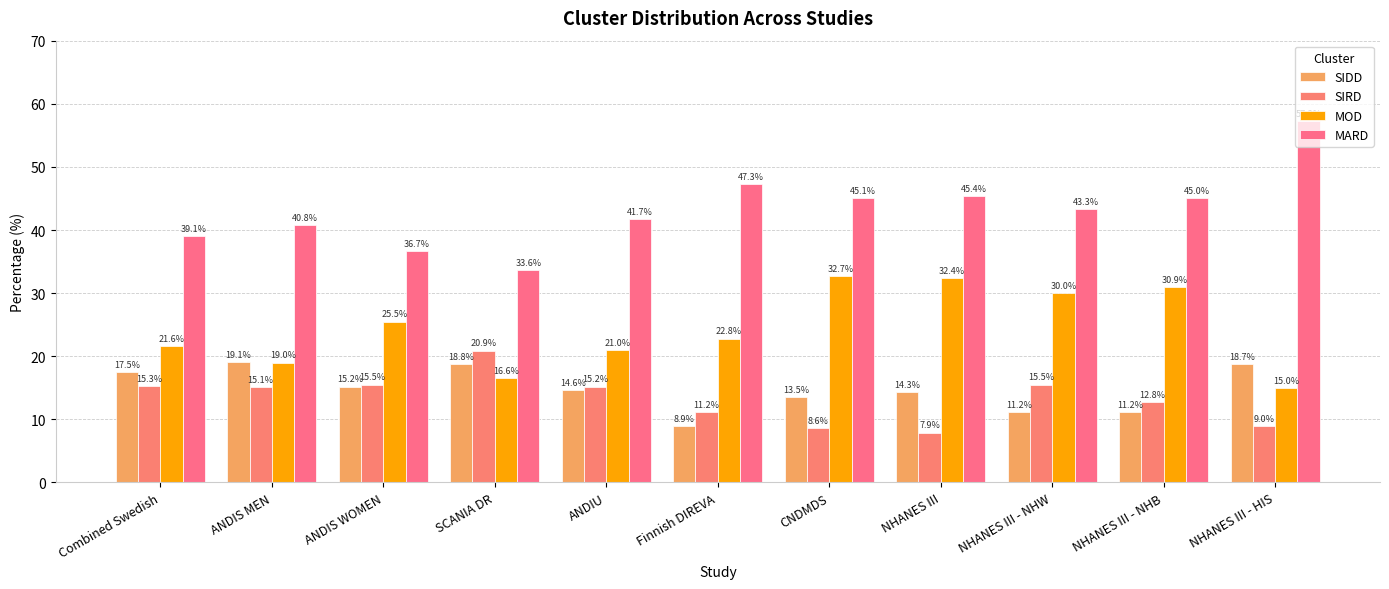

Where does the SIDD series first go above 14?

Combined Swedish